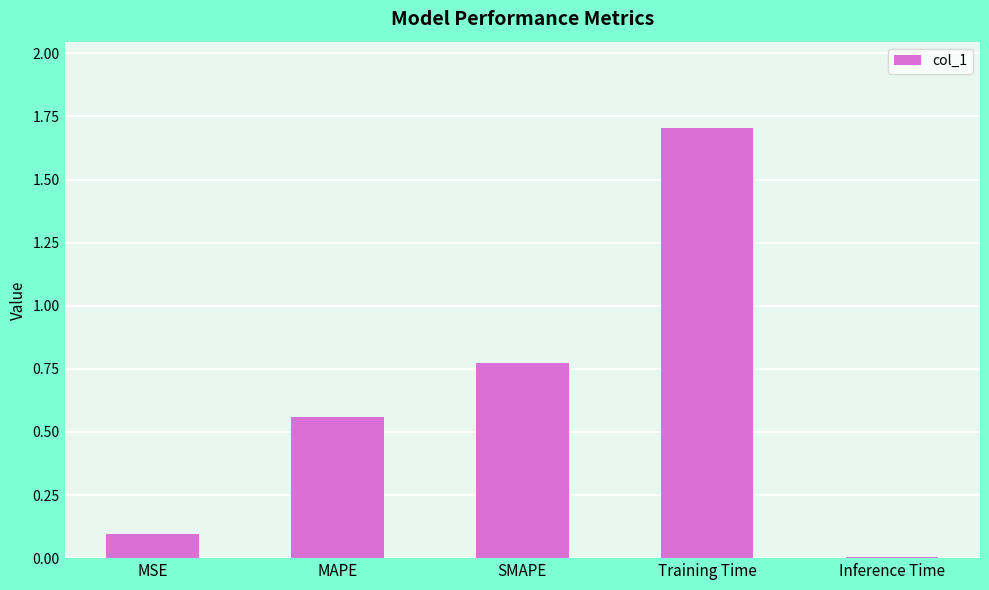

Which category has the highest value across all series?

Training Time